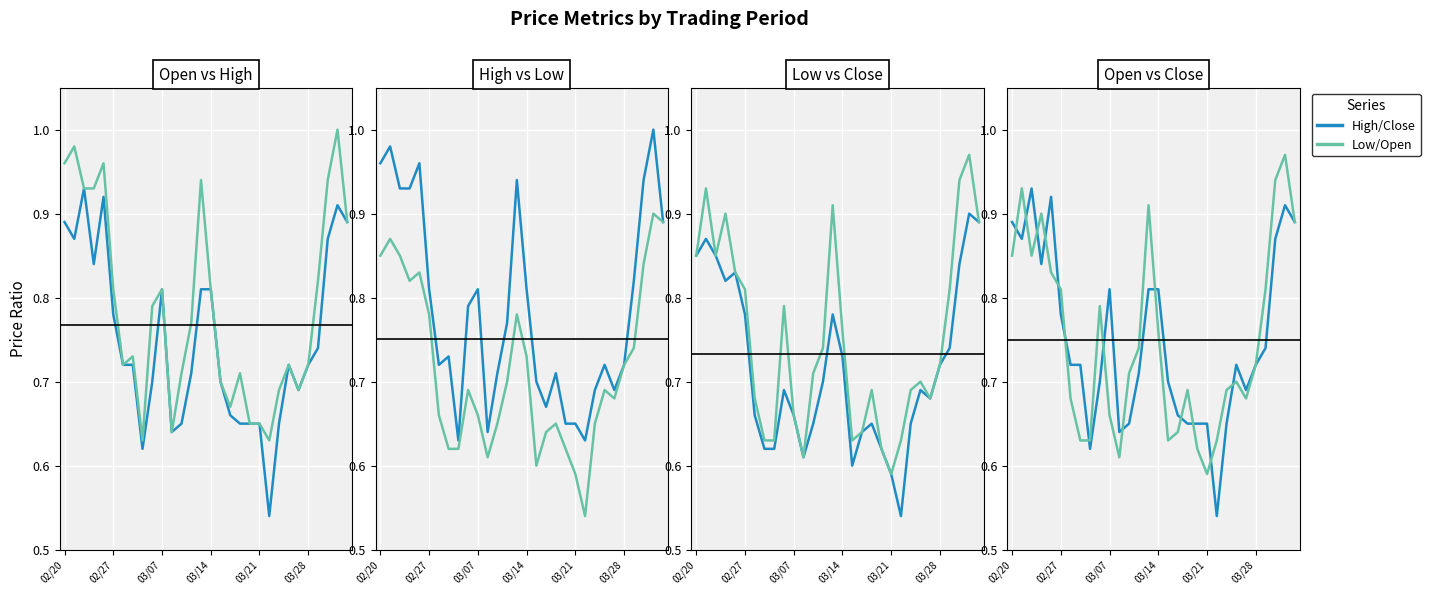

List the labels in order of Low value, largest first.

28, 29, 02/27, 02/20, 03/07, 27, 03/21, 03/14, 03/28, 14, 26, 15, 25, 13, 9, 23, 24, 6, 10, 12, 18, 22, 17, 7, 8, 19, 11, 16, 20, 21